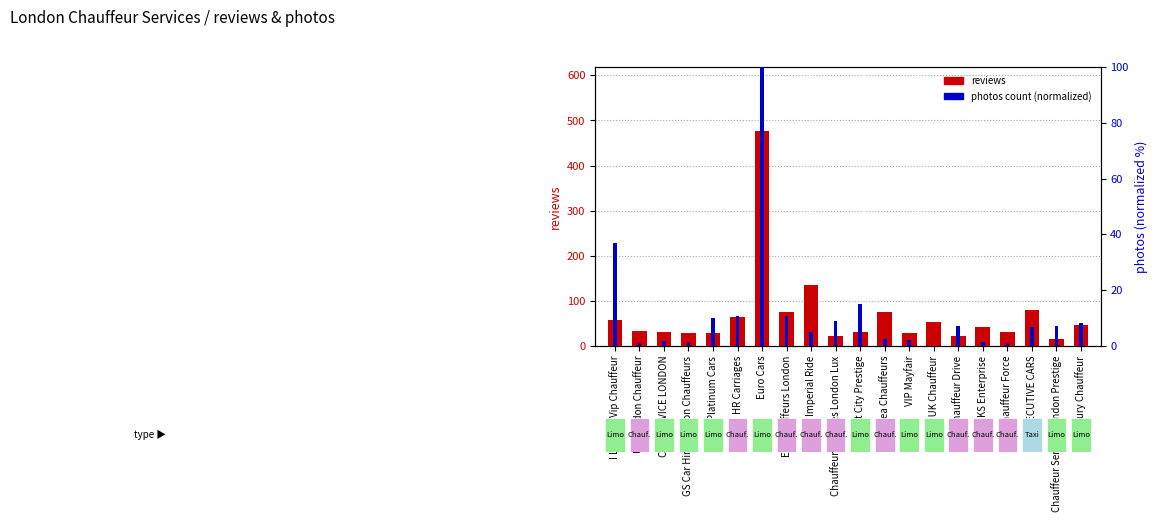

At how many categories does at least one series exceed 32?

11